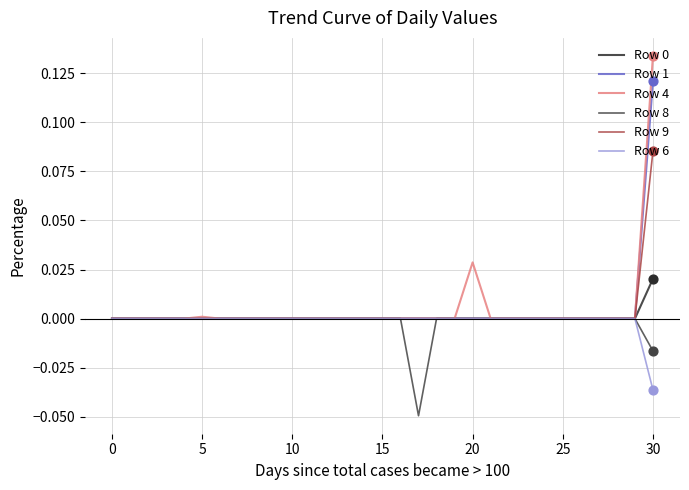

Which series has the largest range (max minus min)?

Row 4